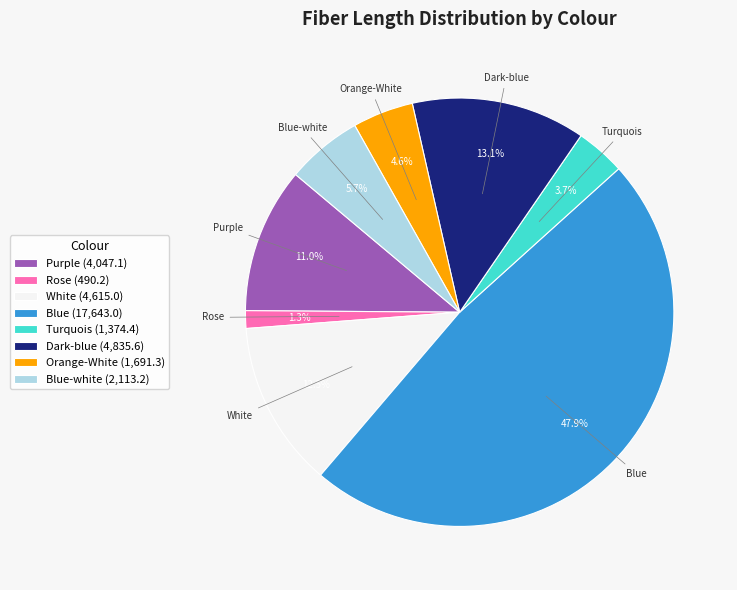

Which has a higher value, Turquois (1,374.4) or Blue (17,643.0)?

Blue (17,643.0)